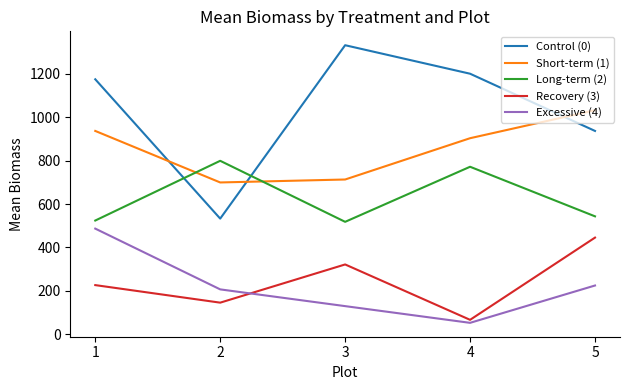

What is the sum of the Control (0) values at 5 and 3?

2269.6